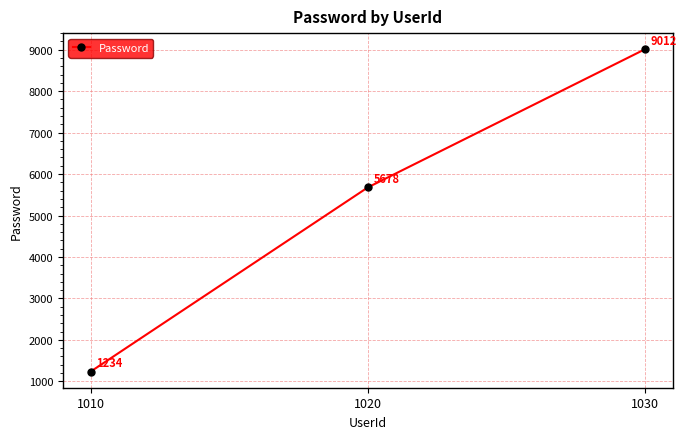

What is the value of the 3rd point from the left?

9012